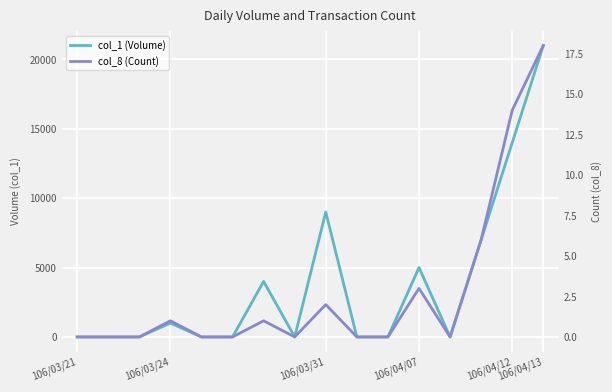

Does the chart display data point markers on the line(s)?

No